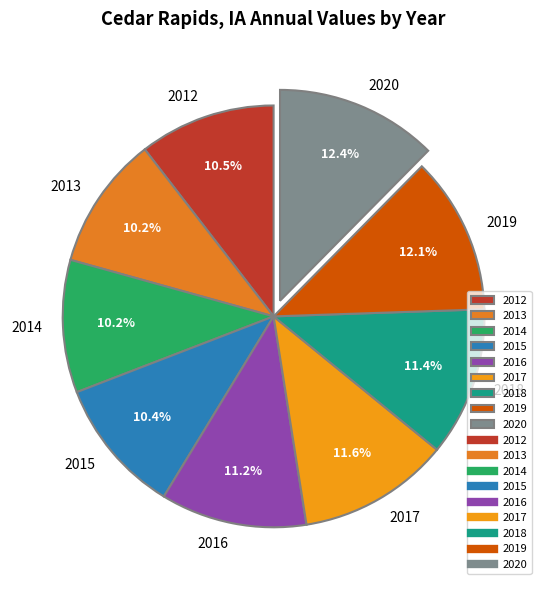

True or false: 2020 accounts for 12% of the total.

True